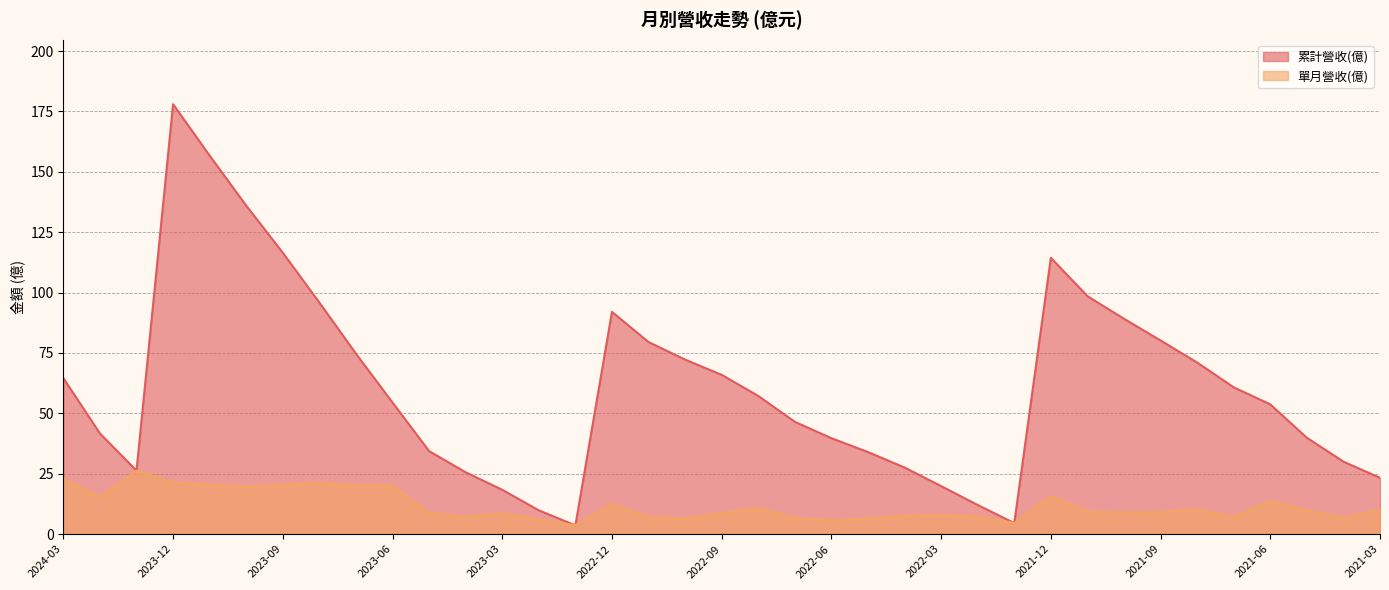

True or false: 單月營收(億) has a value of 9.4 at 2021-11.

True